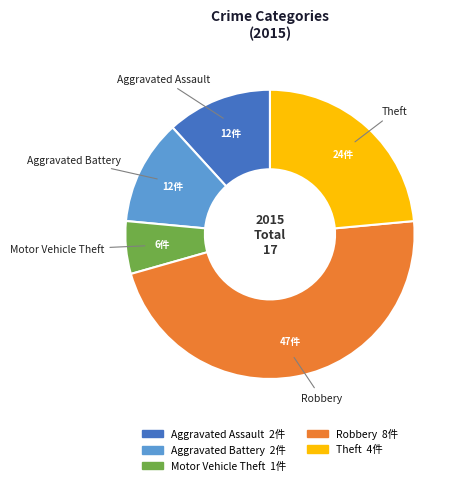

Is there any slice that represents more than half of the pie?

No